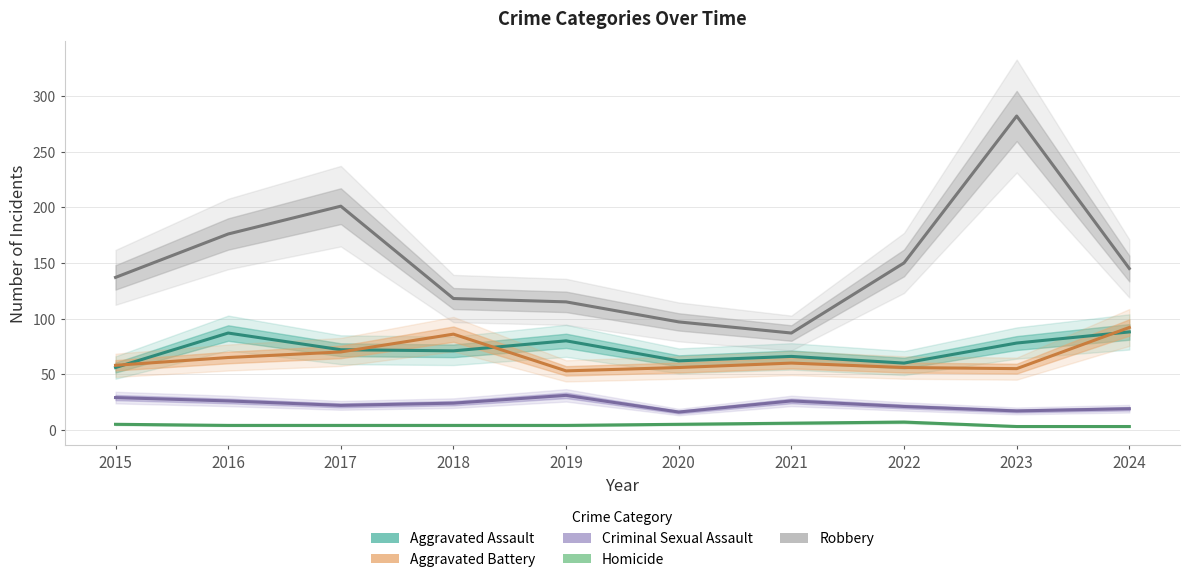

What is the total value across all series at 2019?

283